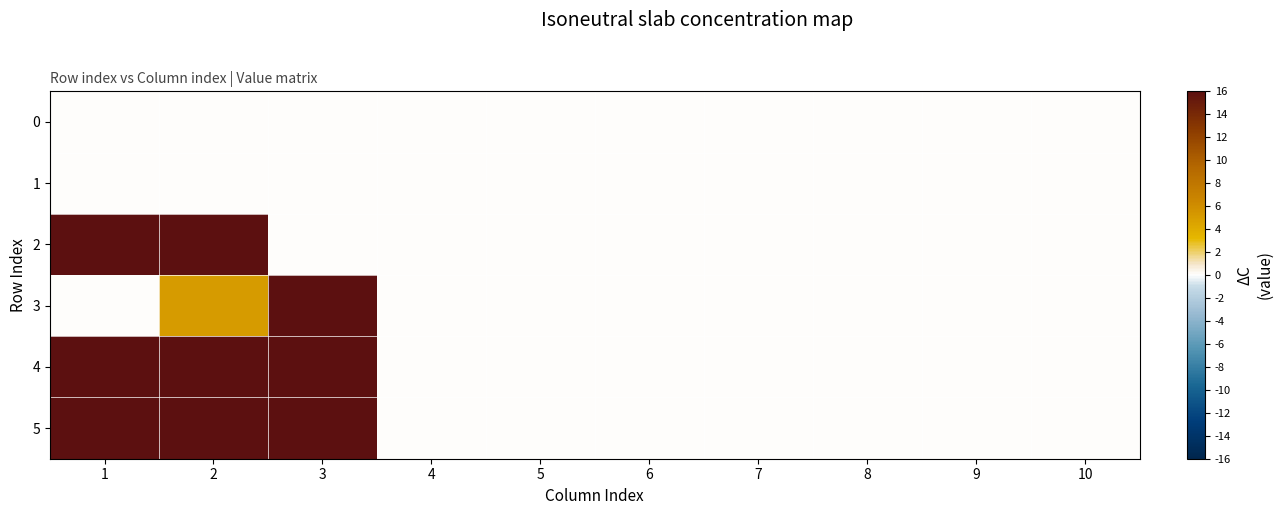

Rank the series by their maximum value, from highest to lowest.

3, 4, 5, 2, 0, 1